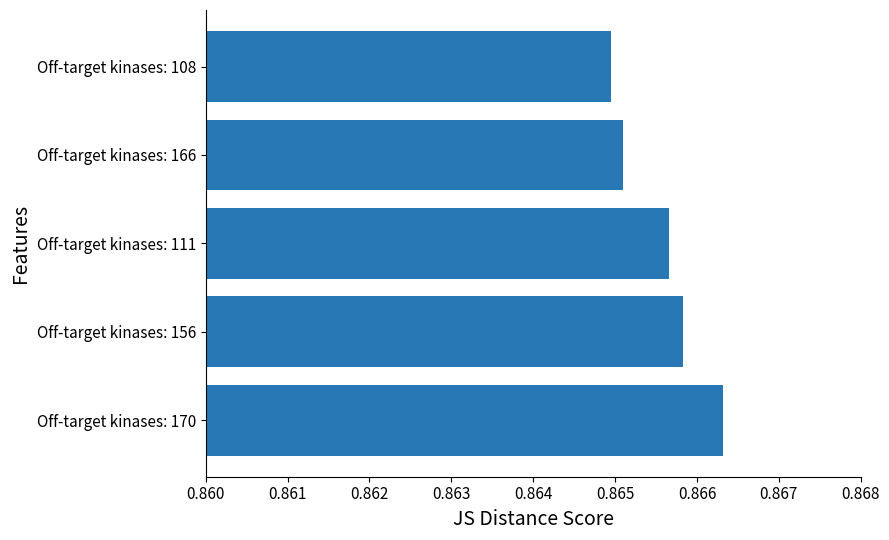

Is it true that the value at Off-target kinases: 111 is 1.5?

False